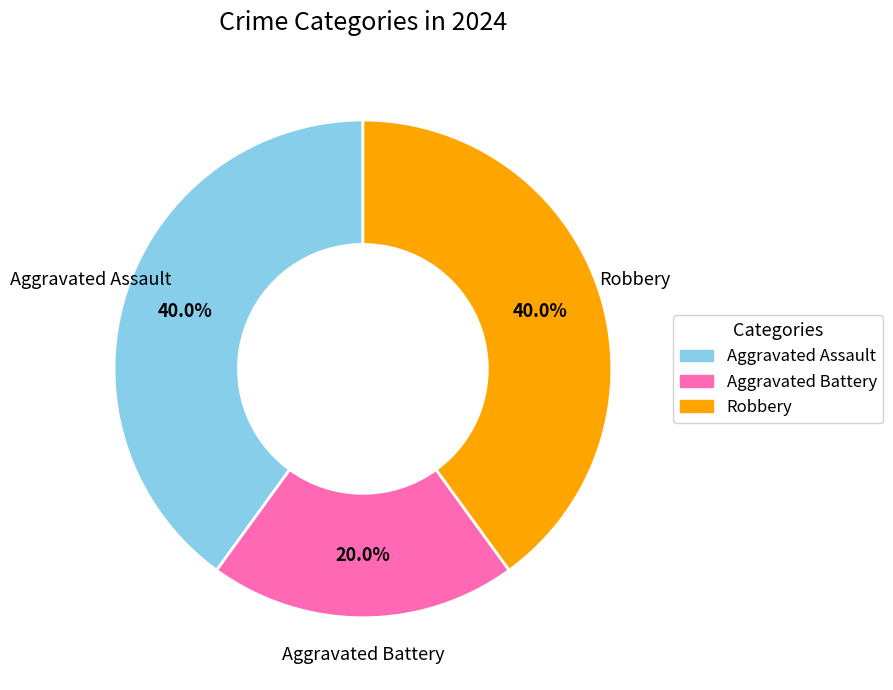

What is the ratio of the value at Aggravated Battery to the value at Aggravated Assault?

0.5